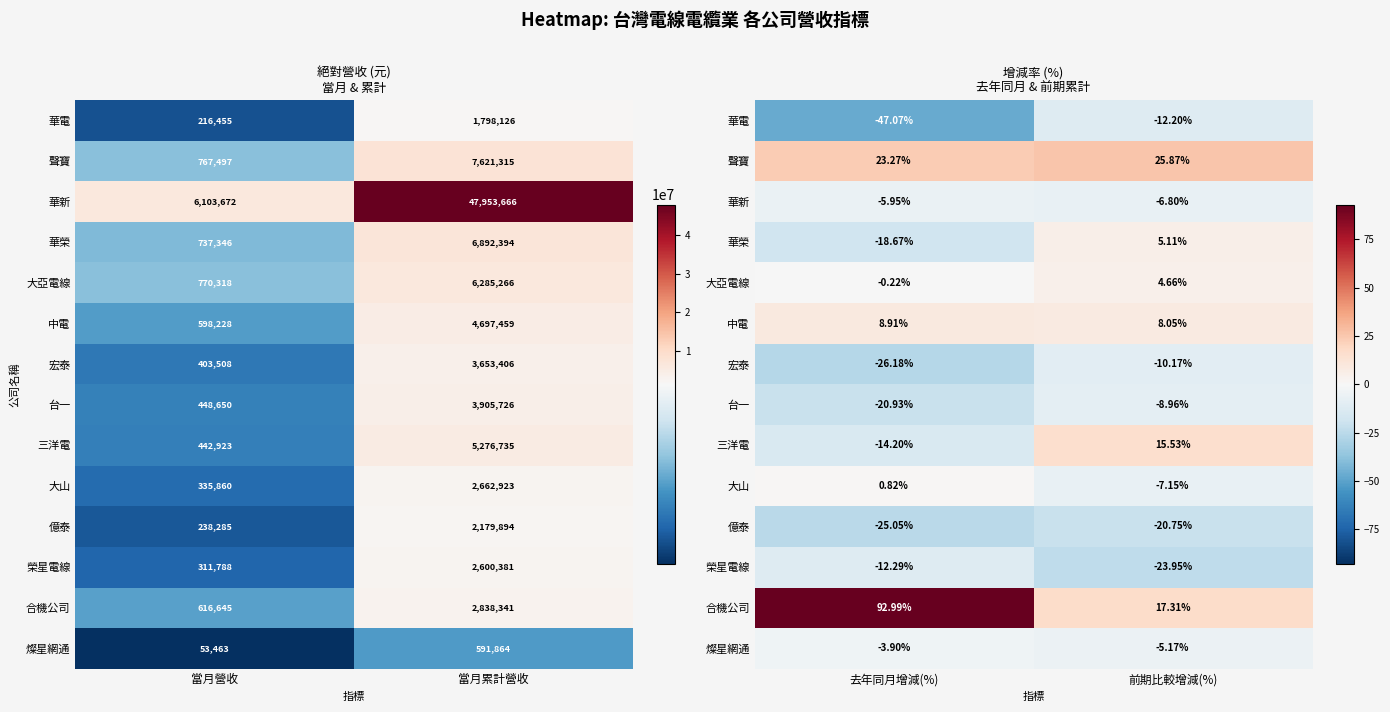

Rank the categories by 億泰 value from lowest to highest.

去年同月增減(%), 前期比較增減(%)